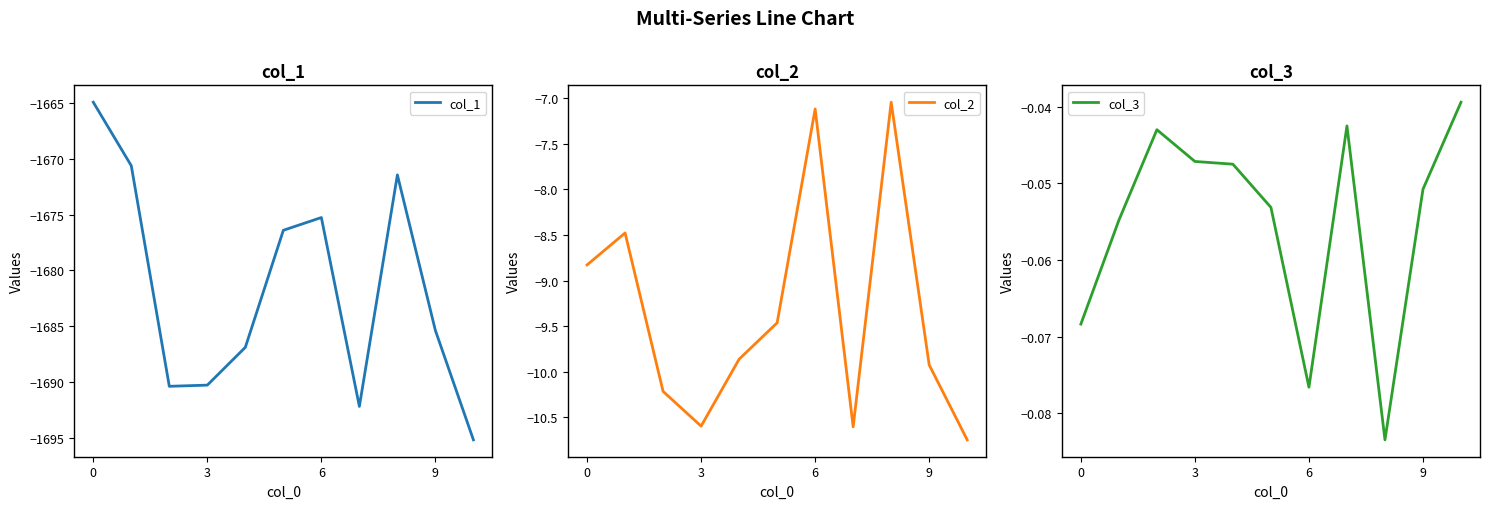

The value of col_1 at 6 is -1675.3. True or false?

True